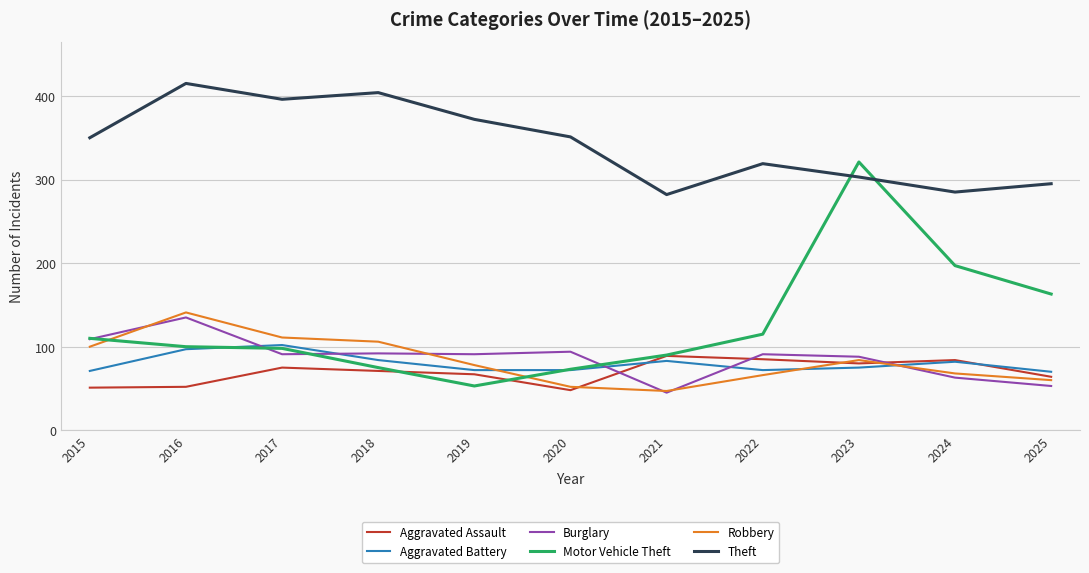

What is the difference between the highest and lowest values at 2022?

253